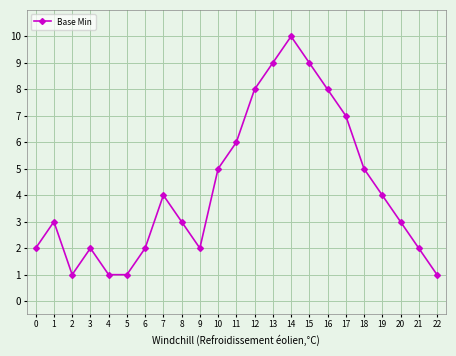

What is the smallest value displayed?

1